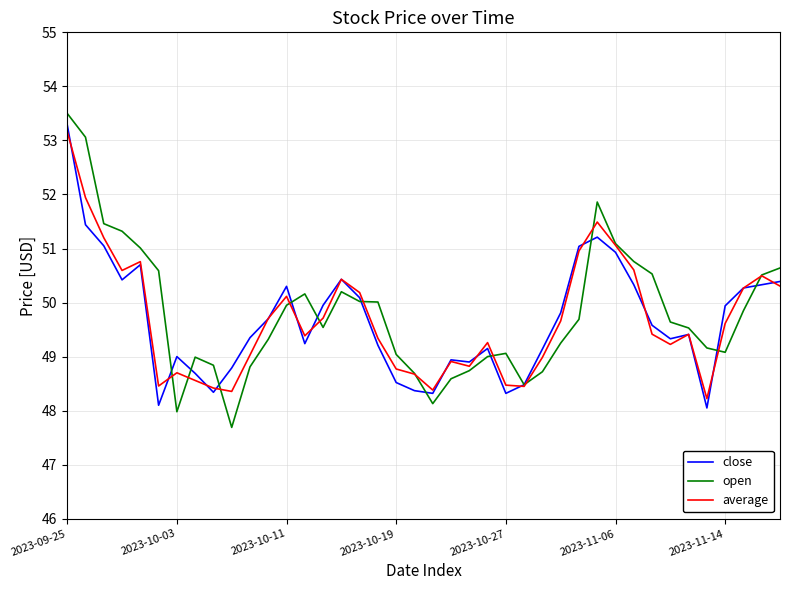

What is the maximum value for open?

53.5